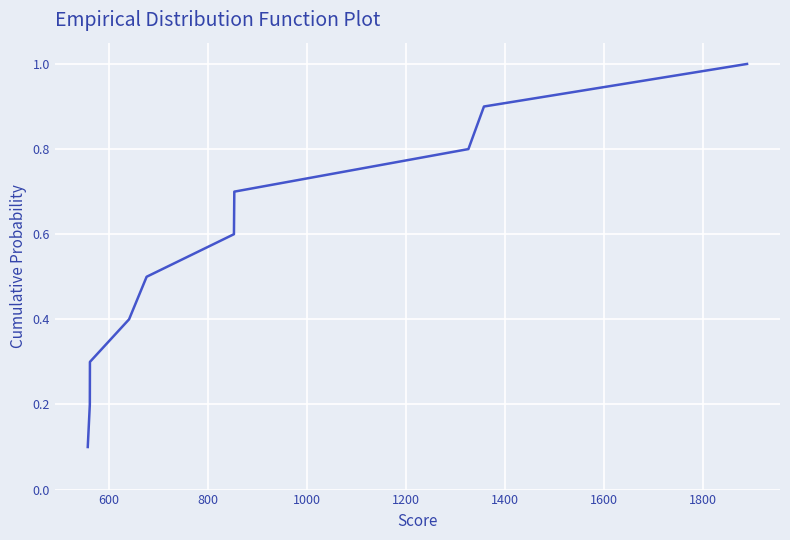

What is the difference between the maximum and minimum values?

0.9